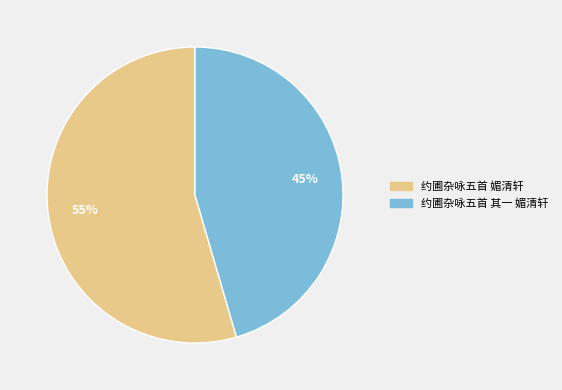

What is the largest slice in the pie chart?

约圃杂咏五首 媚清轩